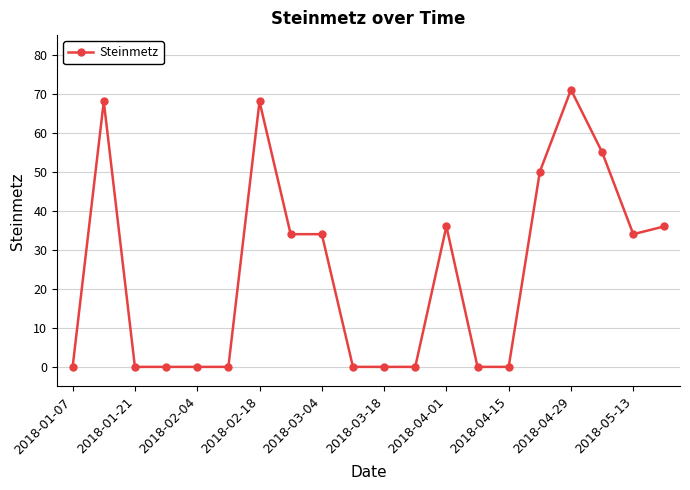

True or false: the data has more than 2 interior local peaks.

True